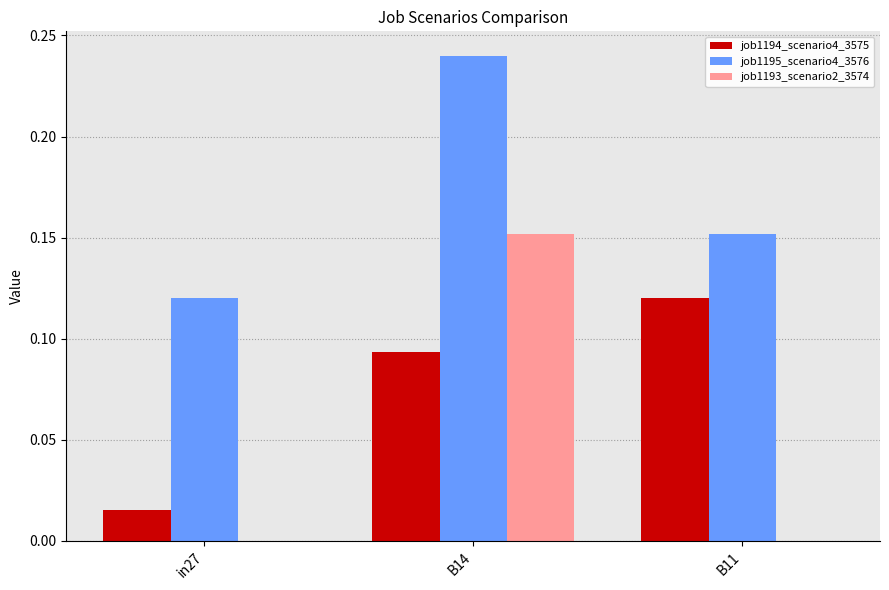

At which label does job1193_scenario2_3574 reach its peak?

B14